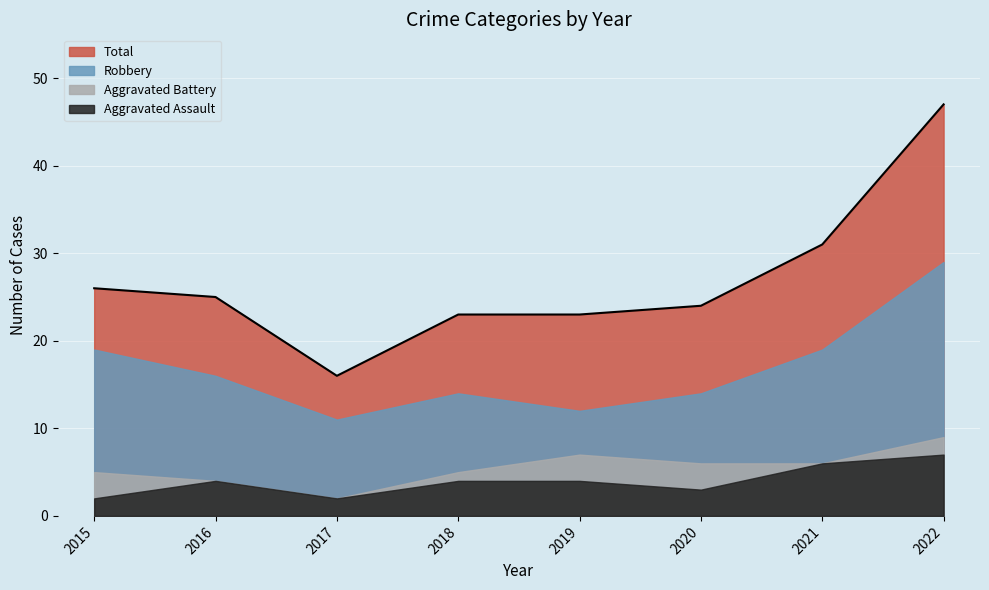

Reading left to right, list all the values displayed in this chart.

Aggravated Assault: 2015=2	2016=4	2017=2	2018=4	2019=4	2020=3	2021=6	2022=7
Aggravated Battery: 2015=5	2016=4	2017=2	2018=5	2019=7	2020=6	2021=6	2022=9
Robbery: 2015=19	2016=16	2017=11	2018=14	2019=12	2020=14	2021=19	2022=29
Total: 2015=26	2016=25	2017=16	2018=23	2019=23	2020=24	2021=31	2022=47